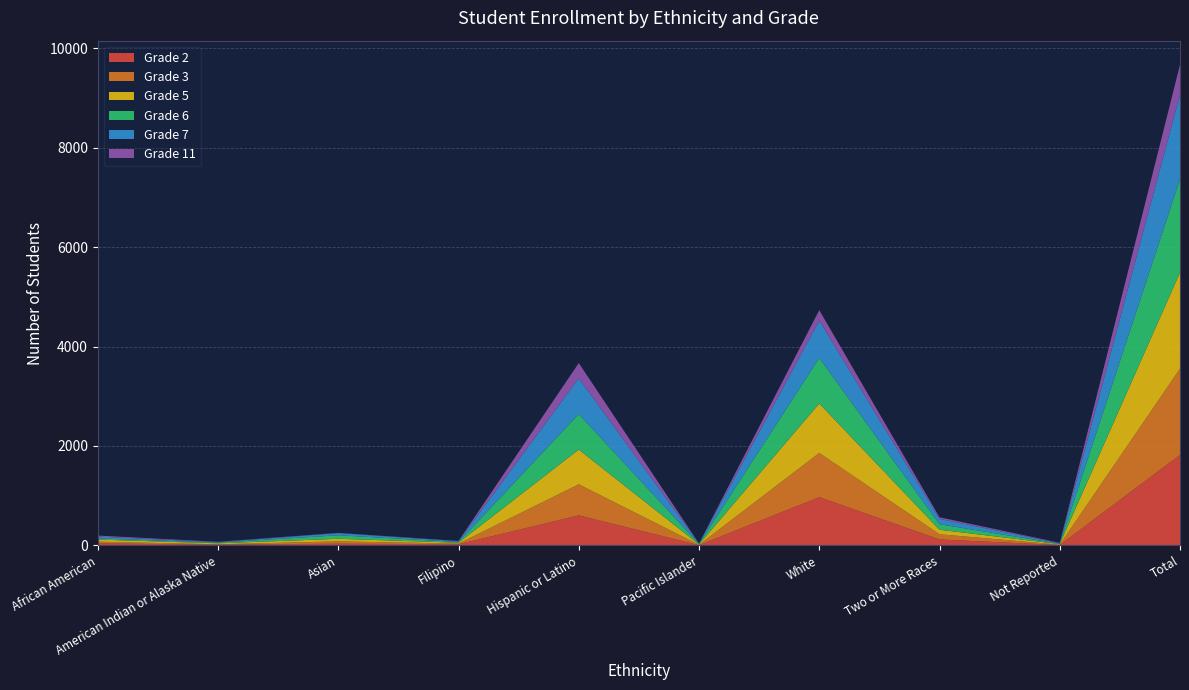

Reading right to left, list all the values displayed in this chart.

Grade 2: Total=1820	Not Reported=7	Two or More Races=120	White=970	Pacific Islander=5	Hispanic or Latino=604	Filipino=23	Asian=34	American Indian or Alaska Native=17	African American=40
Grade 3: Total=1735	Not Reported=8	Two or More Races=104	White=890	Pacific Islander=7	Hispanic or Latino=625	Filipino=13	Asian=47	American Indian or Alaska Native=6	African American=35
Grade 5: Total=1935	Not Reported=11	Two or More Races=91	White=995	Pacific Islander=8	Hispanic or Latino=699	Filipino=18	Asian=52	American Indian or Alaska Native=19	African American=42
Grade 6: Total=1881	Not Reported=6	Two or More Races=111	White=917	Pacific Islander=11	Hispanic or Latino=715	Filipino=14	Asian=71	American Indian or Alaska Native=13	African American=23
Grade 7: Total=1699	Not Reported=10	Two or More Races=107	White=751	Pacific Islander=5	Hispanic or Latino=719	Filipino=16	Asian=43	American Indian or Alaska Native=11	African American=37
Grade 11: Total=601	Not Reported=10	Two or More Races=33	White=210	Pacific Islander=2	Hispanic or Latino=307	Filipino=6	Asian=5	American Indian or Alaska Native=7	African American=21